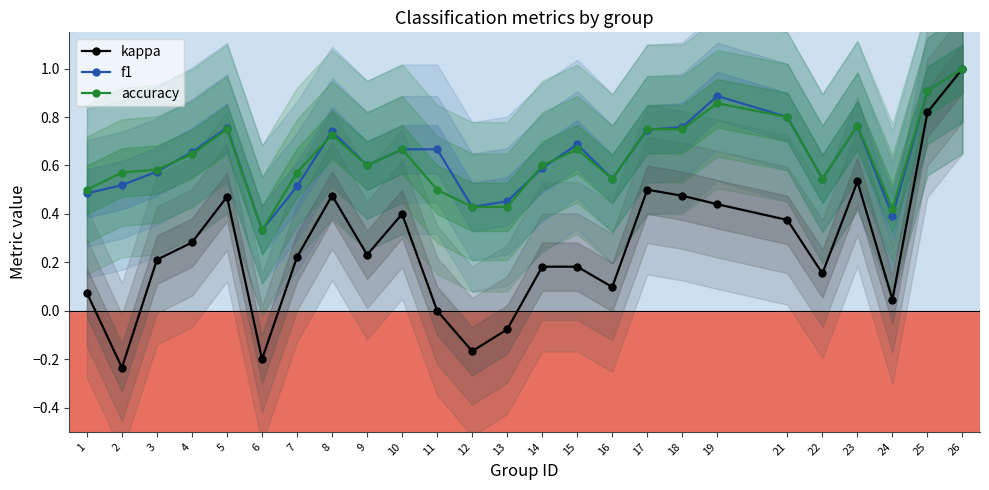

What is the spread (max minus min) of values at 3?

0.4